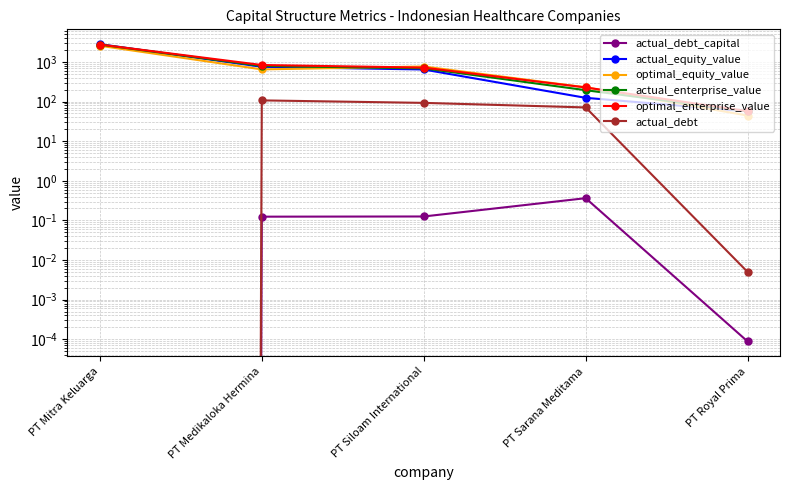

What is the average value of the actual_equity_value series?

875.3